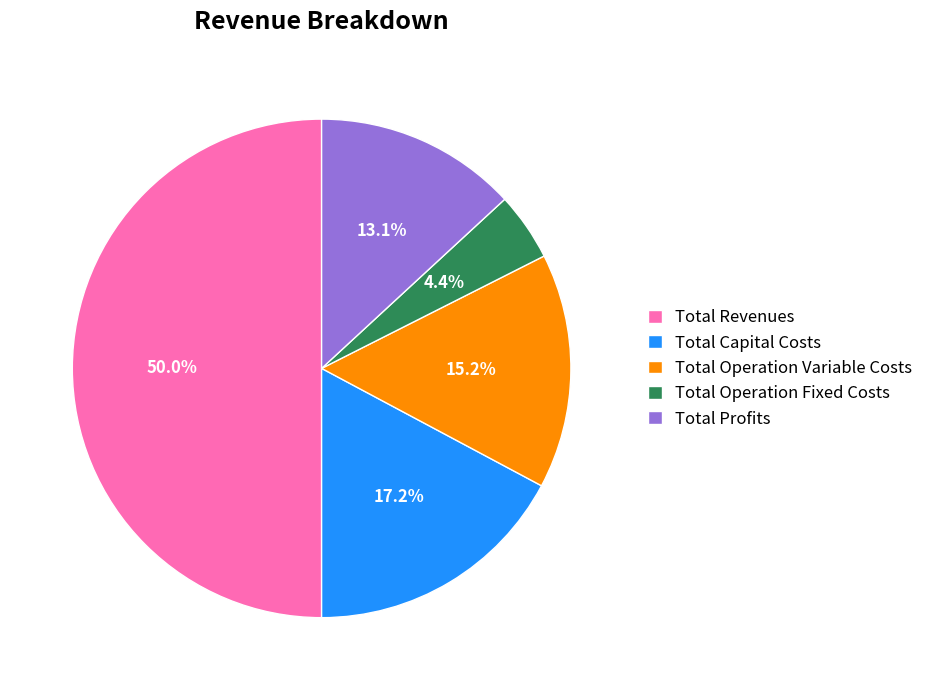

To the nearest percent, what percentage of the pie is Total Operation Variable Costs?

15%